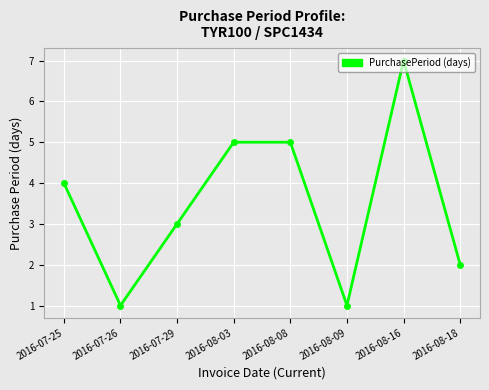

Reading left to right, extract all data points from this chart.

4	1	3	5	5	1	7	2